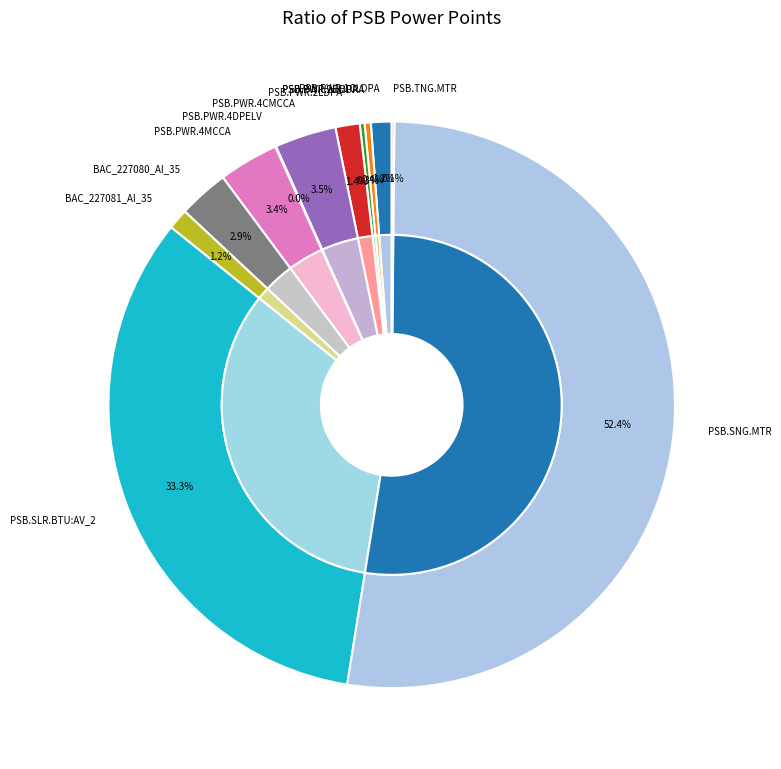

Is the sum of PSB.PWR.1CLDPA and BAC_227080_AI_35 greater than half?

No